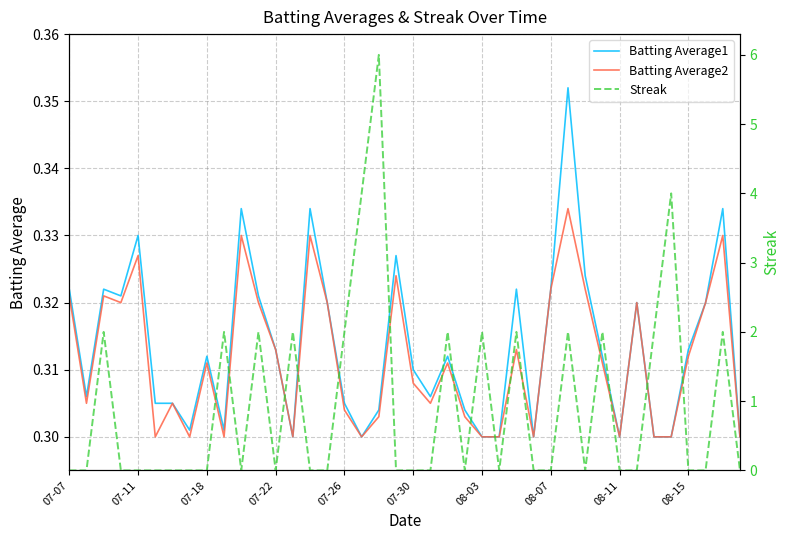

Count the number of data series in this chart.

3